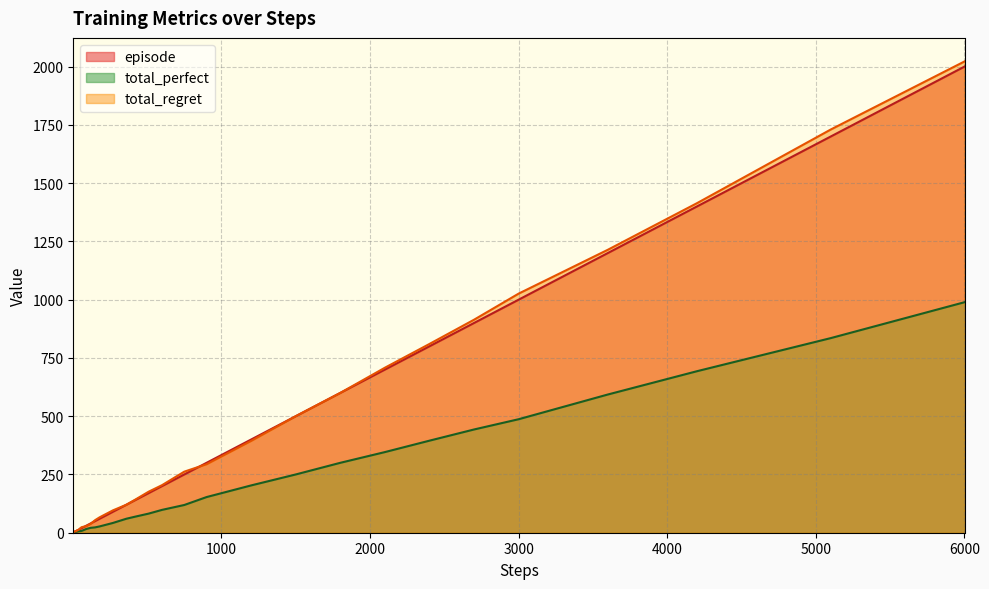

True or false: episode has more than 1 interior local peaks.

False